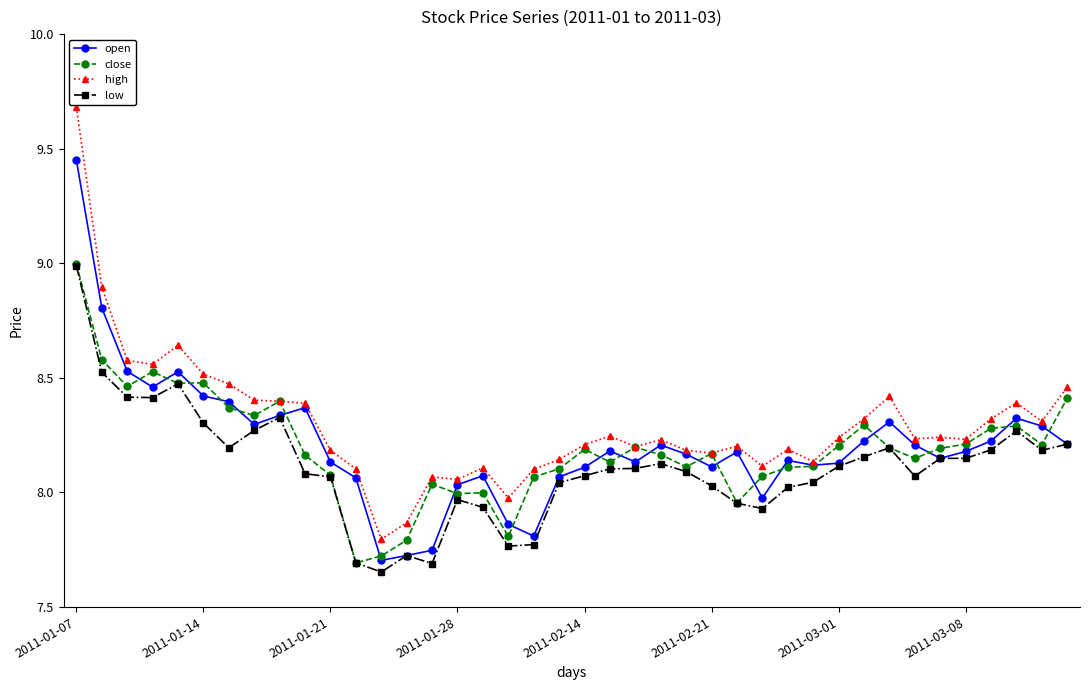

True or false: close has more than 2 interior local peaks.

True